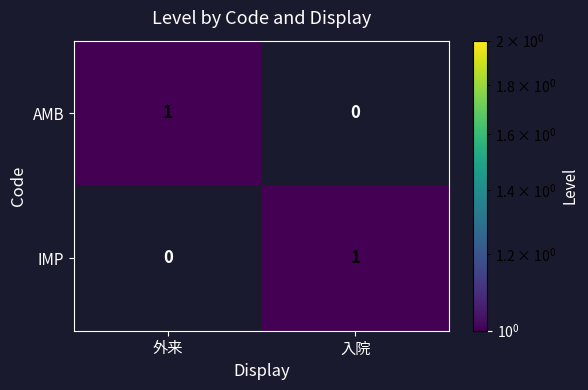

True or false: IMP has a value of 0 at 外来.

True